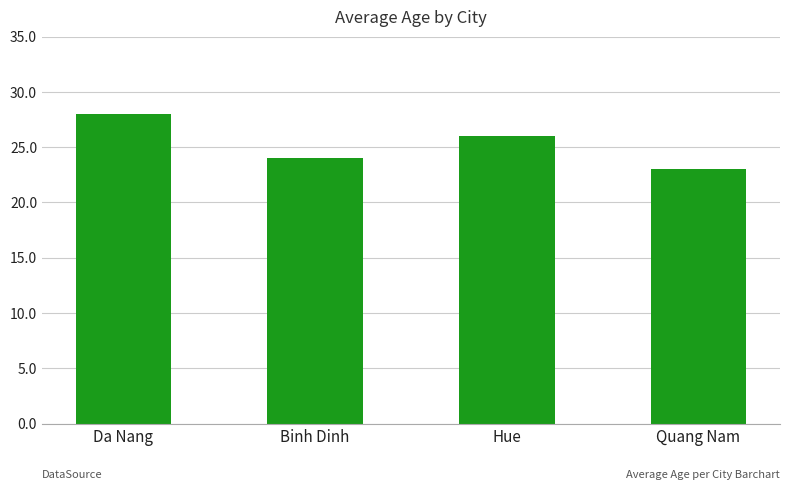

Reading left to right, what are all the values shown in this chart?

28	24	26	23